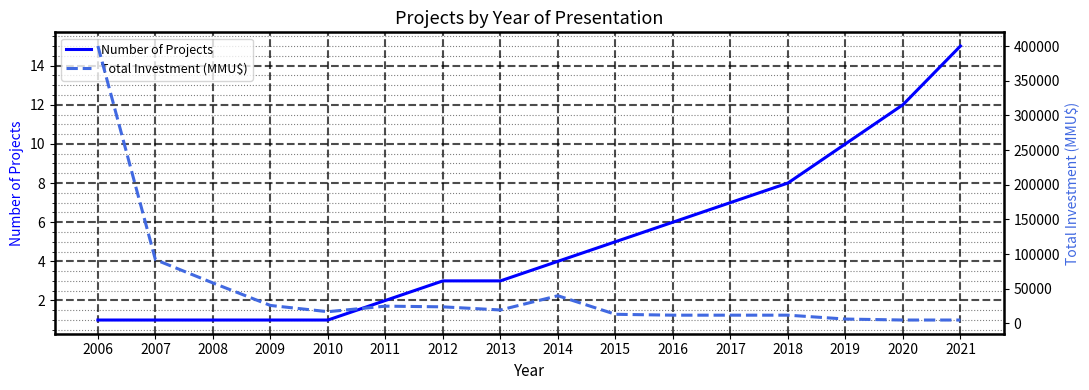

How many interior local valleys does the Total Investment (MMU$) series have?

2